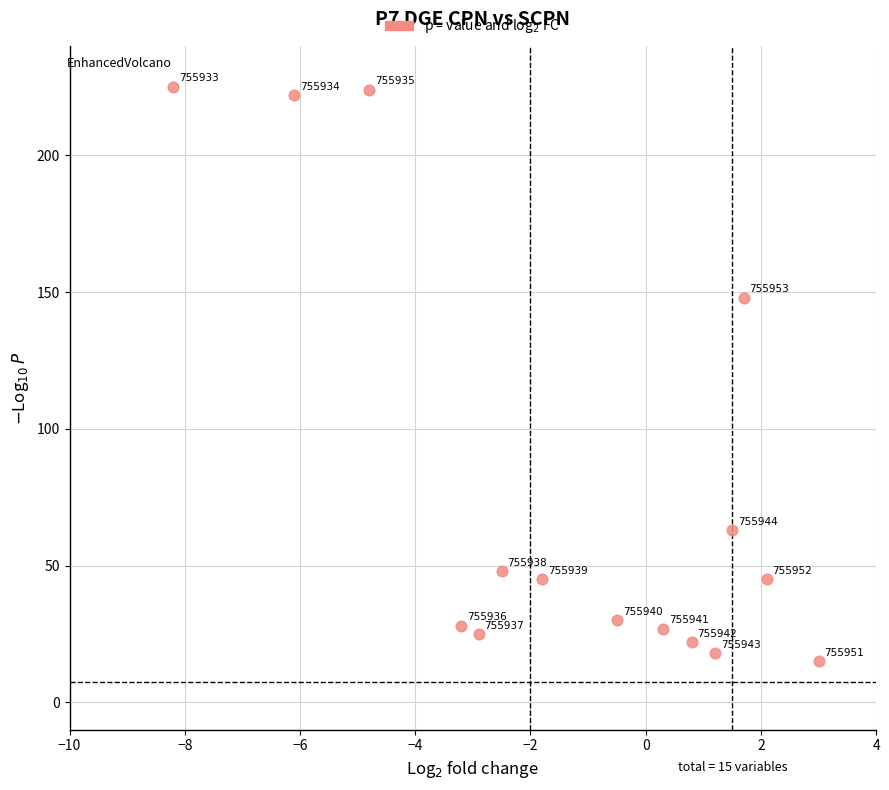

What is the range of Y values (max minus min)?

210